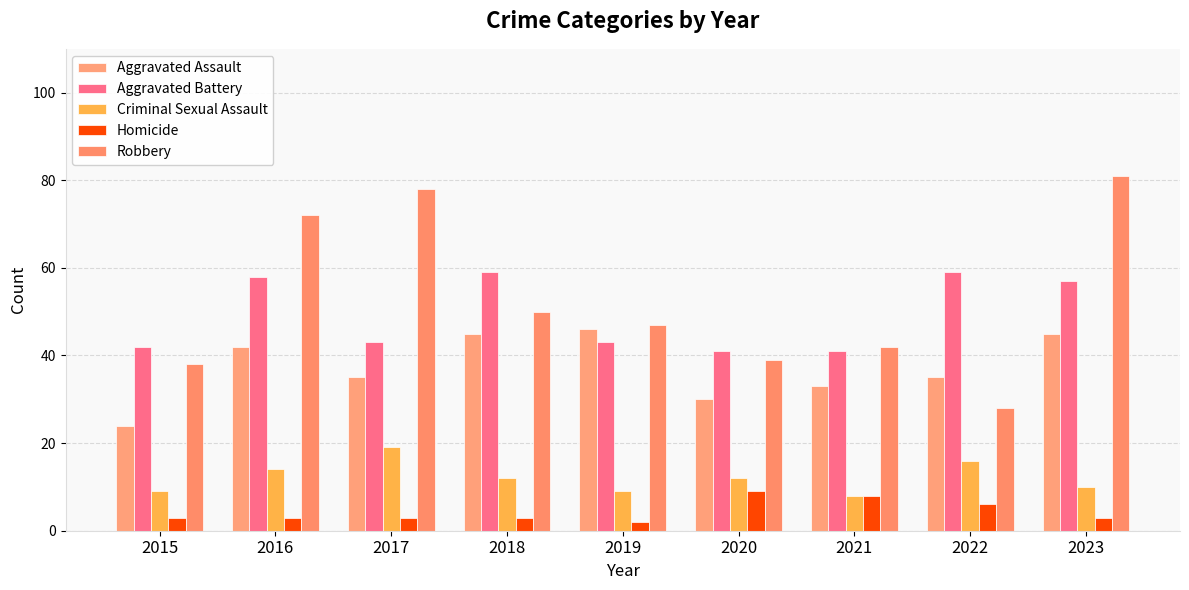

True or false: Aggravated Battery has a value of 43 at 2017.

True